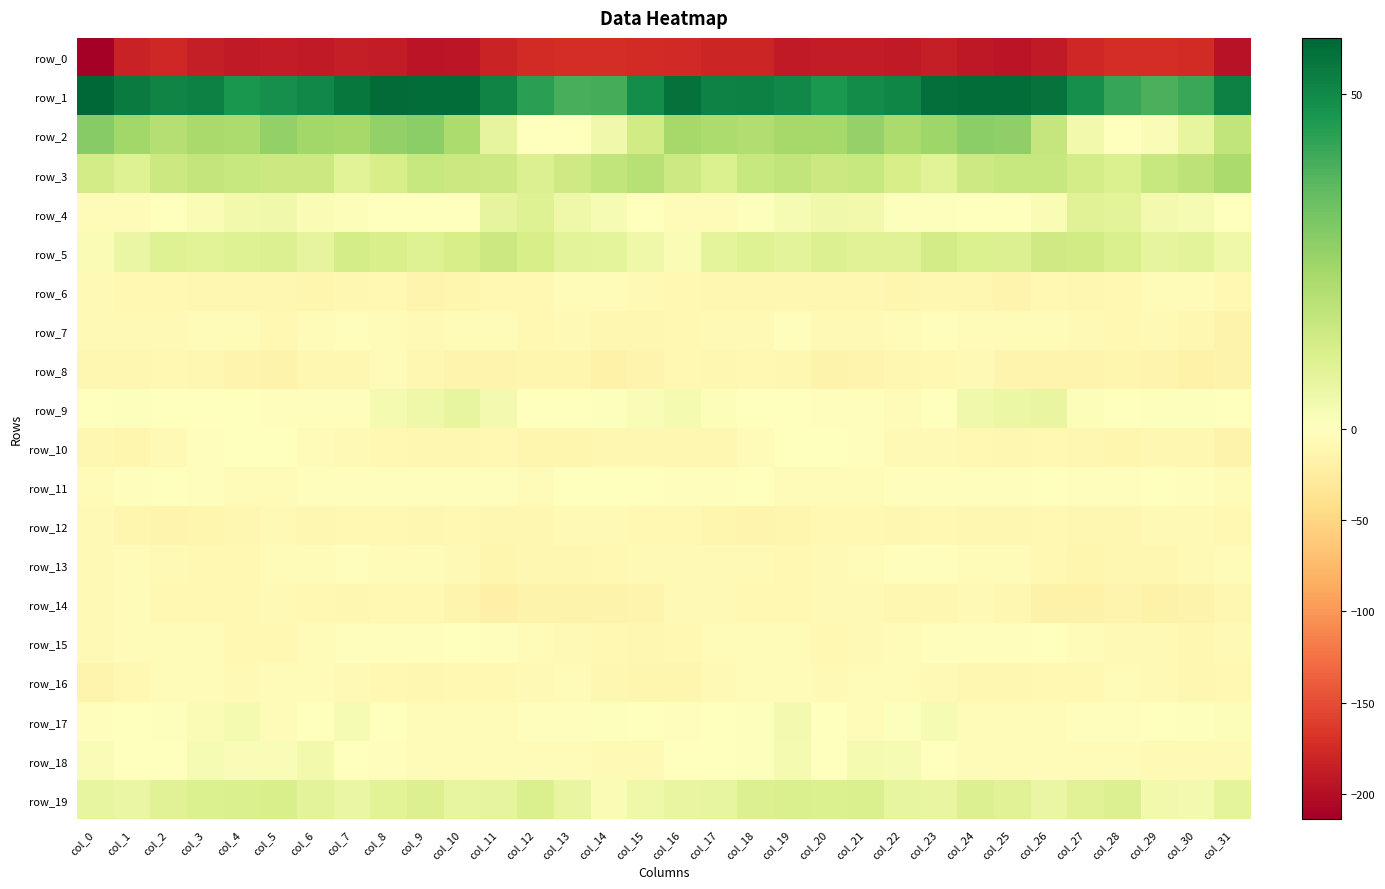

Reading left to right, what are all the values shown in this chart?

row_0: col_0=-213.7	col_1=-182.3	col_2=-178.4	col_3=-185.9	col_4=-189.5	col_5=-187.4	col_6=-189.7	col_7=-186.5	col_8=-188.3	col_9=-193.8	col_10=-192.9	col_11=-181.5	col_12=-174.1	col_13=-172.8	col_14=-172.8	col_15=-173.8	col_16=-176.8	col_17=-179.5	col_18=-179.9	col_19=-189.1	col_20=-188.3	col_21=-187.8	col_22=-189.8	col_23=-185.8	col_24=-190.9	col_25=-194.5	col_26=-189.4	col_27=-177.6	col_28=-173.0	col_29=-172.7	col_30=-174.4	col_31=-196.6
row_1: col_0=58.3	col_1=53.7	col_2=51.4	col_3=52.3	col_4=46.8	col_5=48.4	col_6=50.5	col_7=54.2	col_8=57.3	col_9=56.7	col_10=56.6	col_11=51.3	col_12=43.9	col_13=39.5	col_14=39.9	col_15=48.8	col_16=55.7	col_17=51.9	col_18=52.3	col_19=50.2	col_20=46.5	col_21=49.6	col_22=50.9	col_23=56.1	col_24=57.0	col_25=57.0	col_26=55.2	col_27=48.6	col_28=42.2	col_29=38.9	col_30=41.8	col_31=52.0
row_2: col_0=28.8	col_1=23.7	col_2=19.8	col_3=22.7	col_4=21.8	col_5=26.6	col_6=23.9	col_7=23.0	col_8=26.6	col_9=28.1	col_10=21.7	col_11=7.5	col_12=-0.1	col_13=0.2	col_14=4.5	col_15=13.6	col_16=23.2	col_17=21.5	col_18=20.5	col_19=22.9	col_20=23.1	col_21=26.4	col_22=22.3	col_23=24.3	col_24=28.0	col_25=26.9	col_26=16.3	col_27=3.8	col_28=-0.7	col_29=1.6	col_30=7.0	col_31=17.0
row_3: col_0=13.0	col_1=9.6	col_2=14.8	col_3=16.7	col_4=15.9	col_5=14.9	col_6=14.8	col_7=8.7	col_8=12.0	col_9=15.9	col_10=15.0	col_11=14.2	col_12=10.2	col_13=13.8	col_14=17.1	col_15=19.6	col_16=14.2	col_17=10.9	col_18=15.8	col_19=17.1	col_20=14.8	col_21=15.6	col_22=11.9	col_23=8.7	col_24=14.6	col_25=15.5	col_26=15.5	col_27=12.4	col_28=10.6	col_29=15.8	col_30=18.1	col_31=22.1
row_4: col_0=-5.4	col_1=-5.6	col_2=-1.2	col_3=2.2	col_4=3.8	col_5=4.4	col_6=1.9	col_7=1.1	col_8=-0.0	col_9=-0.8	col_10=-0.4	col_11=7.7	col_12=9.7	col_13=4.6	col_14=2.6	col_15=-0.3	col_16=-5.4	col_17=-4.8	col_18=0.5	col_19=2.7	col_20=4.2	col_21=4.0	col_22=0.6	col_23=0.9	col_24=-0.1	col_25=-1.2	col_26=2.1	col_27=9.5	col_28=8.2	col_29=3.5	col_30=2.4	col_31=0.0
row_5: col_0=2.2	col_1=6.3	col_2=10.0	col_3=8.7	col_4=9.7	col_5=10.4	col_6=7.7	col_7=12.6	col_8=11.6	col_9=10.0	col_10=11.9	col_11=14.7	col_12=12.0	col_13=8.5	col_14=7.8	col_15=4.7	col_16=2.1	col_17=7.8	col_18=10.0	col_19=8.6	col_20=10.1	col_21=9.2	col_22=9.1	col_23=12.9	col_24=10.7	col_25=10.2	col_26=13.7	col_27=13.5	col_28=11.0	col_29=7.4	col_30=8.5	col_31=5.0
row_6: col_0=-7.2	col_1=-9.7	col_2=-9.8	col_3=-10.8	col_4=-11.1	col_5=-10.7	col_6=-12.8	col_7=-11.1	col_8=-9.3	col_9=-14.4	col_10=-11.8	col_11=-9.7	col_12=-9.8	col_13=-6.1	col_14=-4.7	col_15=-7.2	col_16=-9.5	col_17=-10.1	col_18=-10.1	col_19=-11.0	col_20=-11.0	col_21=-11.6	col_22=-12.5	col_23=-10.2	col_24=-11.0	col_25=-14.7	col_26=-9.9	col_27=-10.4	col_28=-8.6	col_29=-5.5	col_30=-4.8	col_31=-9.6
row_7: col_0=-7.6	col_1=-7.9	col_2=-7.6	col_3=-3.9	col_4=-4.9	col_5=-9.0	col_6=-5.2	col_7=-2.5	col_8=-3.9	col_9=-6.8	col_10=-4.6	col_11=-5.2	col_12=-9.5	col_13=-7.4	col_14=-10.1	col_15=-11.0	col_16=-9.4	col_17=-8.1	col_18=-6.8	col_19=-2.6	col_20=-7.4	col_21=-8.3	col_22=-3.7	col_23=-2.7	col_24=-5.4	col_25=-6.0	col_26=-3.6	col_27=-7.8	col_28=-8.7	col_29=-8.0	col_30=-11.1	col_31=-15.2
row_8: col_0=-10.5	col_1=-10.9	col_2=-9.7	col_3=-10.4	col_4=-14.4	col_5=-15.6	col_6=-11.4	col_7=-10.2	col_8=-6.4	col_9=-11.6	col_10=-14.4	col_11=-13.7	col_12=-12.9	col_13=-13.3	col_14=-17.3	col_15=-13.5	col_16=-9.4	col_17=-10.4	col_18=-9.8	col_19=-10.9	col_20=-16.6	col_21=-13.4	col_22=-11.7	col_23=-8.4	col_24=-7.3	col_25=-13.5	col_26=-14.0	col_27=-13.9	col_28=-12.4	col_29=-14.7	col_30=-17.5	col_31=-16.6
row_9: col_0=-0.5	col_1=0.6	col_2=-0.1	col_3=-1.6	col_4=-1.0	col_5=-3.2	col_6=-3.1	col_7=-2.3	col_8=3.2	col_9=4.8	col_10=7.1	col_11=3.4	col_12=-0.1	col_13=0.4	col_14=0.6	col_15=1.7	col_16=2.7	col_17=1.1	col_18=-1.3	col_19=-0.7	col_20=-2.7	col_21=-2.5	col_22=-3.7	col_23=-0.3	col_24=4.3	col_25=5.9	col_26=6.7	col_27=1.3	col_28=0.1	col_29=0.7	col_30=0.6	col_31=0.2
row_10: col_0=-11.4	col_1=-11.9	col_2=-7.3	col_3=-2.2	col_4=-1.1	col_5=-0.6	col_6=-5.8	col_7=-7.7	col_8=-8.8	col_9=-10.8	col_10=-10.9	col_11=-9.4	col_12=-12.3	col_13=-12.6	col_14=-11.0	col_15=-10.7	col_16=-11.5	col_17=-10.5	col_18=-5.3	col_19=-1.5	col_20=-0.6	col_21=-2.1	col_22=-7.4	col_23=-7.9	col_24=-9.3	col_25=-11.4	col_26=-9.9	col_27=-10.3	col_28=-12.8	col_29=-11.7	col_30=-11.5	col_31=-15.2
row_11: col_0=-4.1	col_1=-2.8	col_2=-1.4	col_3=-2.6	col_4=-5.4	col_5=-4.2	col_6=-2.8	col_7=-1.8	col_8=-2.0	col_9=-2.8	col_10=-2.3	col_11=-2.1	col_12=-3.5	col_13=-1.3	col_14=-1.6	col_15=-1.3	col_16=-2.6	col_17=-2.2	col_18=-1.2	col_19=-3.9	col_20=-5.2	col_21=-4.0	col_22=-2.1	col_23=-2.0	col_24=-2.1	col_25=-3.2	col_26=-1.6	col_27=-3.1	col_28=-2.6	col_29=-1.2	col_30=-2.0	col_31=-4.9
row_12: col_0=-8.2	col_1=-12.0	col_2=-14.1	col_3=-13.1	col_4=-10.3	col_5=-7.5	col_6=-10.0	col_7=-9.9	col_8=-9.8	col_9=-11.6	col_10=-10.0	col_11=-11.3	col_12=-11.3	col_13=-7.8	col_14=-6.7	col_15=-9.1	col_16=-9.7	col_17=-13.3	col_18=-13.7	col_19=-12.2	col_20=-9.0	col_21=-8.4	col_22=-10.3	col_23=-9.8	col_24=-10.3	col_25=-11.4	col_26=-10.0	col_27=-11.7	col_28=-10.5	col_29=-6.7	col_30=-7.2	col_31=-9.9
row_13: col_0=-7.0	col_1=-6.6	col_2=-7.4	col_3=-8.5	col_4=-9.0	col_5=-5.2	col_6=-3.4	col_7=-2.5	col_8=-4.0	col_9=-3.4	col_10=-7.4	col_11=-12.1	col_12=-11.1	col_13=-10.2	col_14=-9.1	col_15=-7.0	col_16=-7.5	col_17=-6.8	col_18=-7.7	col_19=-8.8	col_20=-8.2	col_21=-4.3	col_22=-2.6	col_23=-3.1	col_24=-3.8	col_25=-4.1	col_26=-9.7	col_27=-12.4	col_28=-10.0	col_29=-10.8	col_30=-6.8	col_31=-4.5
row_14: col_0=-6.7	col_1=-6.2	col_2=-8.6	col_3=-8.4	col_4=-8.7	col_5=-7.3	col_6=-9.3	col_7=-11.0	col_8=-8.8	col_9=-8.8	col_10=-14.8	col_11=-18.8	col_12=-15.6	col_13=-16.0	col_14=-16.3	col_15=-14.2	col_16=-7.7	col_17=-7.1	col_18=-8.7	col_19=-8.7	col_20=-8.2	col_21=-7.5	col_22=-10.6	col_23=-10.6	col_24=-7.6	col_25=-11.0	col_26=-17.4	col_27=-17.9	col_28=-14.8	col_29=-16.9	col_30=-15.4	col_31=-11.6
row_15: col_0=-6.9	col_1=-5.9	col_2=-3.8	col_3=-4.4	col_4=-8.5	col_5=-9.0	col_6=-5.5	col_7=-3.2	col_8=-1.7	col_9=-3.2	col_10=-1.0	col_11=-3.1	col_12=-6.3	col_13=-7.6	col_14=-9.5	col_15=-11.5	col_16=-8.8	col_17=-5.2	col_18=-3.5	col_19=-6.1	col_20=-9.7	col_21=-7.8	col_22=-4.5	col_23=-2.6	col_24=-1.7	col_25=-2.9	col_26=-1.1	col_27=-4.7	col_28=-6.7	col_29=-8.2	col_30=-10.4	col_31=-8.3
row_16: col_0=-14.0	col_1=-9.0	col_2=-6.0	col_3=-5.5	col_4=-7.2	col_5=-6.3	col_6=-5.5	col_7=-7.5	col_8=-9.5	col_9=-11.2	col_10=-9.0	col_11=-9.9	col_12=-7.5	col_13=-6.6	col_14=-10.1	col_15=-12.9	col_16=-13.1	col_17=-7.2	col_18=-6.0	col_19=-5.7	col_20=-8.2	col_21=-5.1	col_22=-6.7	col_23=-7.8	col_24=-10.3	col_25=-10.5	col_26=-9.3	col_27=-9.5	col_28=-6.2	col_29=-8.0	col_30=-10.5	col_31=-9.0
row_17: col_0=-3.1	col_1=-1.4	col_2=0.6	col_3=1.8	col_4=3.0	col_5=-3.6	col_6=-1.6	col_7=2.6	col_8=-1.1	col_9=-5.6	col_10=-4.1	col_11=-3.6	col_12=-2.5	col_13=-2.1	col_14=0.5	col_15=-0.9	col_16=-2.3	col_17=-0.7	col_18=0.8	col_19=3.3	col_20=-0.1	col_21=-4.0	col_22=0.7	col_23=2.3	col_24=-4.0	col_25=-4.7	col_26=-4.3	col_27=-2.8	col_28=-2.4	col_29=-1.3	col_30=0.9	col_31=1.0
row_18: col_0=1.7	col_1=-0.6	col_2=-0.2	col_3=2.4	col_4=1.8	col_5=1.4	col_6=4.0	col_7=0.1	col_8=-1.8	col_9=-5.3	col_10=-3.6	col_11=-4.7	col_12=-5.1	col_13=-6.6	col_14=-7.8	col_15=-7.2	col_16=-1.6	col_17=-1.1	col_18=0.7	col_19=3.0	col_20=0.3	col_21=3.0	col_22=2.7	col_23=-0.5	col_24=-3.7	col_25=-4.4	col_26=-4.4	col_27=-4.5	col_28=-5.8	col_29=-7.1	col_30=-7.9	col_31=-6.9
row_19: col_0=7.1	col_1=6.0	col_2=9.2	col_3=10.7	col_4=11.4	col_5=11.5	col_6=8.6	col_7=6.1	col_8=9.0	col_9=10.2	col_10=7.1	col_11=7.7	col_12=11.0	col_13=6.8	col_14=2.1	col_15=4.8	col_16=6.4	col_17=6.9	col_18=10.1	col_19=11.1	col_20=10.9	col_21=11.1	col_22=7.3	col_23=6.4	col_24=10.3	col_25=9.2	col_26=6.3	col_27=9.4	col_28=10.4	col_29=4.0	col_30=3.4	col_31=8.1